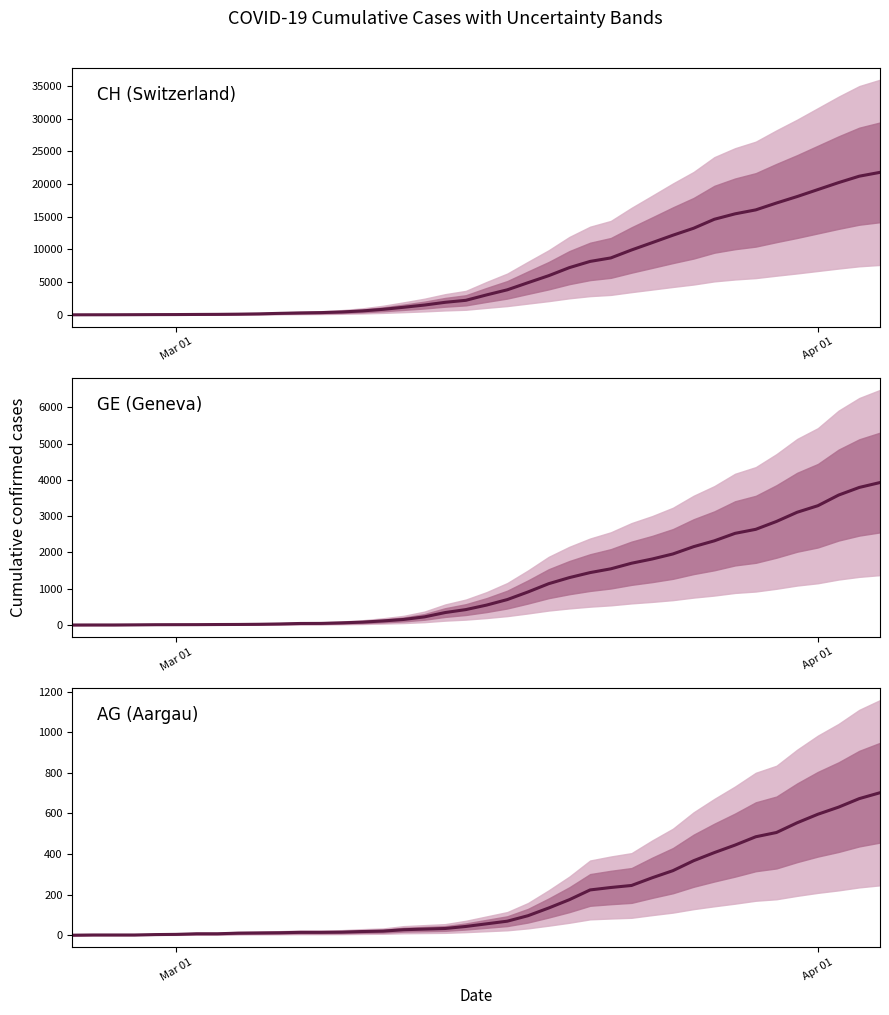

Reading left to right, list all the values displayed in this chart.

CH (Switzerland): 0	5	9	19	31	38	56	70	100	146	223	287	336	435	595	838	1156	1493	1913	2219	3047	3825	4917	5989	7224	8173	8707	9923	11048	12184	13251	14624	15454	16060	17110	18102	19168	20235	21217	21804
GE (Geneva): 0	1	1	4	8	9	10	13	15	20	29	42	44	59	79	112	153	224	343	425	549	701	911	1139	1307	1445	1549	1703	1820	1959	2160	2321	2527	2638	2855	3109	3289	3582	3793	3928
AG (Aargau): 0	1	1	1	3	4	7	7	10	11	12	14	14	15	18	20	27	30	33	43	56	69	96	134	175	223	235	245	283	318	367	407	444	485	506	554	596	631	673	702